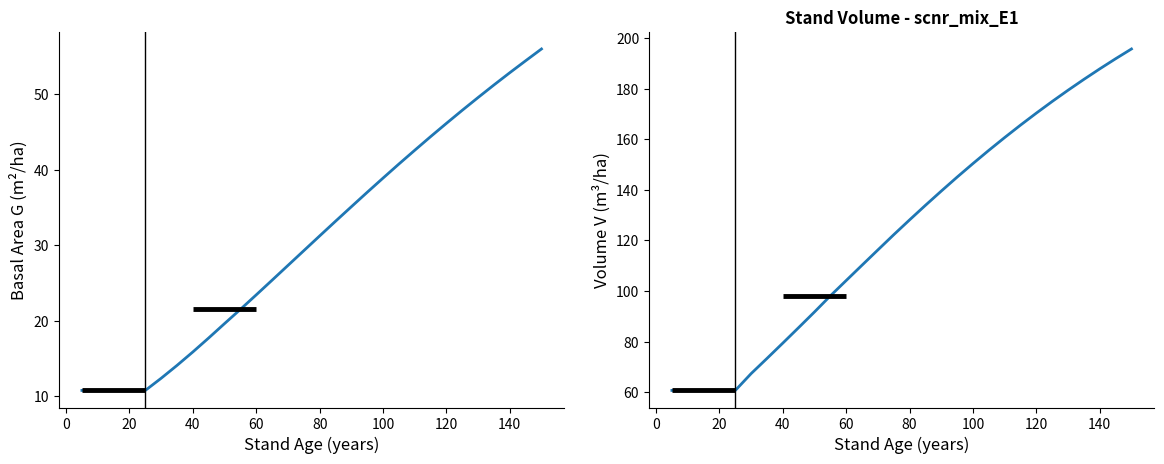

How many categories are shown in the chart?

30